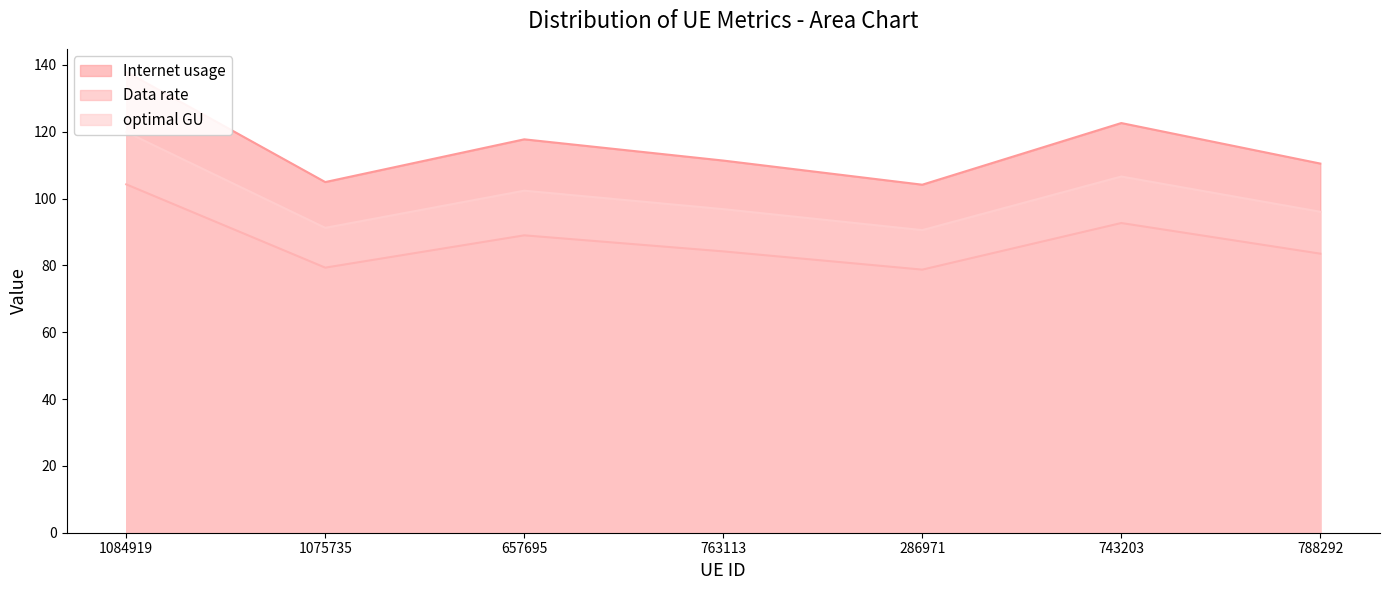

What position from the right is 1075735?

6